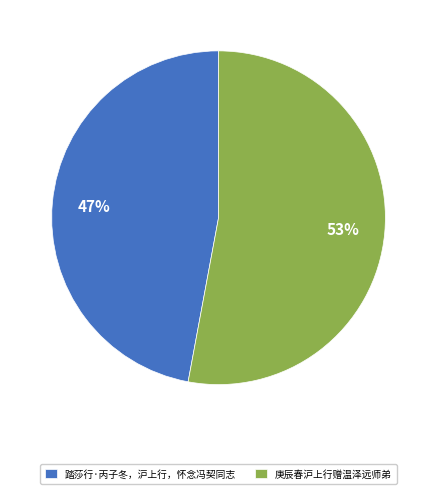

Do 踏莎行·丙子冬，沪上行，怀念冯契同志 and 庚辰春沪上行赠温泽远师弟 together represent more than half of the pie?

Yes